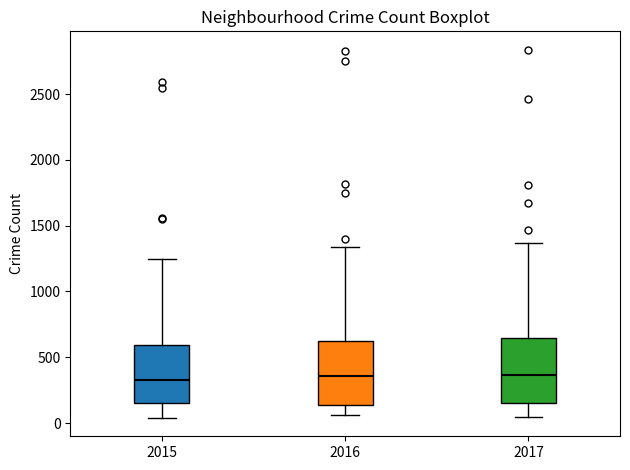

Reading left to right, read every box against the y-axis: the position of its median line, the range the box covers, and the ends of its whiskers. The values are not printed on the chart, so give them approximately, as read against the axis.

2015: median 350, box 150 to 600, whiskers 50 to 1250
2016: median 350, box 150 to 650, whiskers 50 to 1350
2017: median 350, box 150 to 650, whiskers 50 to 1350